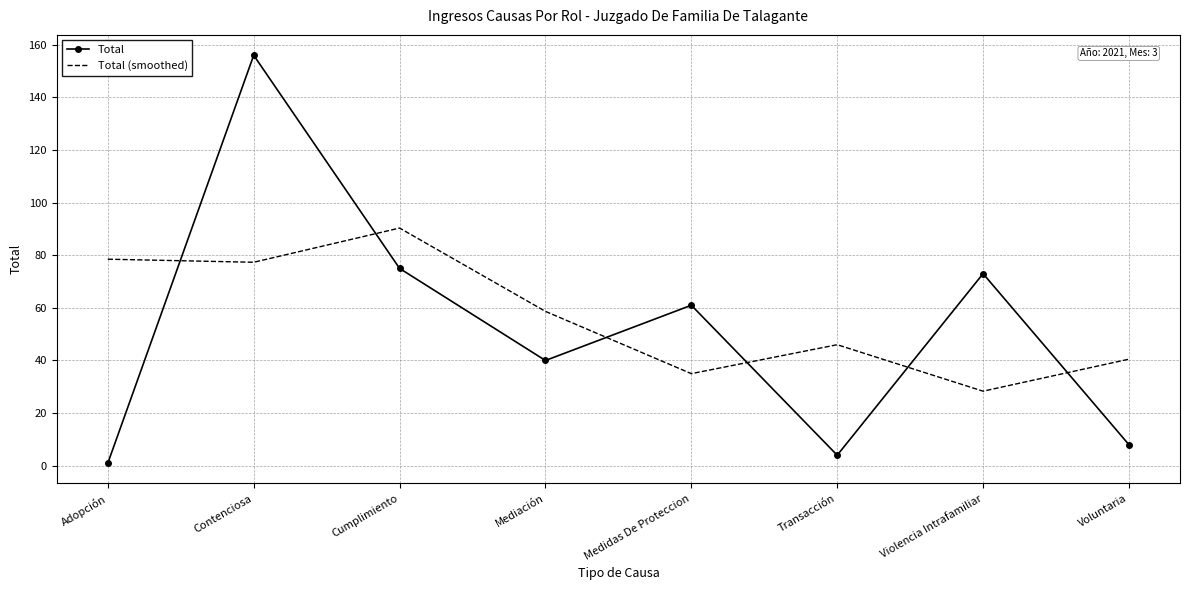

Where is Total (smoothed) nearest to the value 59?

Mediación